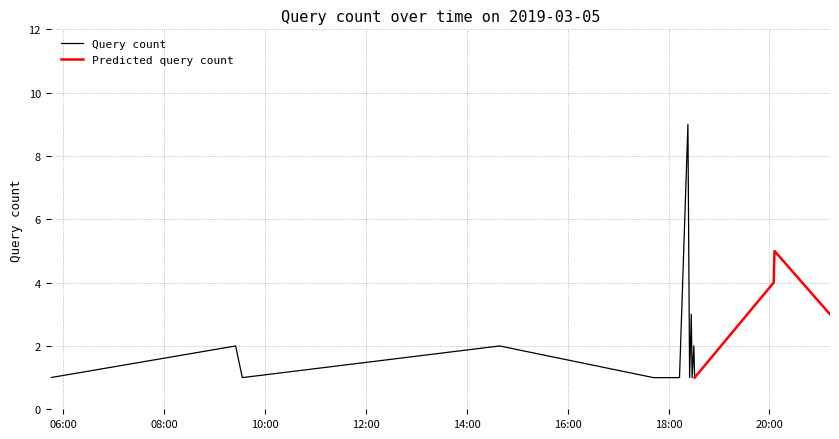

Is it true that the value at 2019-03-05 18:07:00 is 2?

False